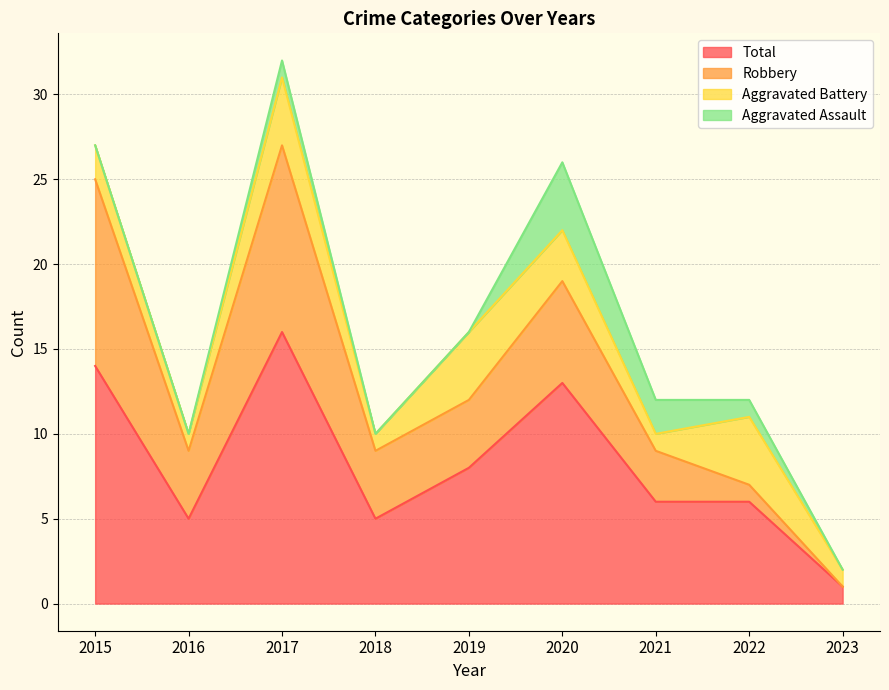

Reading left to right, extract all data points from this chart.

Aggravated Assault: 2015=0	2016=0	2017=1	2018=0	2019=0	2020=4	2021=2	2022=1	2023=0
Aggravated Battery: 2015=2	2016=1	2017=4	2018=1	2019=4	2020=3	2021=1	2022=4	2023=1
Robbery: 2015=11	2016=4	2017=11	2018=4	2019=4	2020=6	2021=3	2022=1	2023=0
Total: 2015=14	2016=5	2017=16	2018=5	2019=8	2020=13	2021=6	2022=6	2023=1